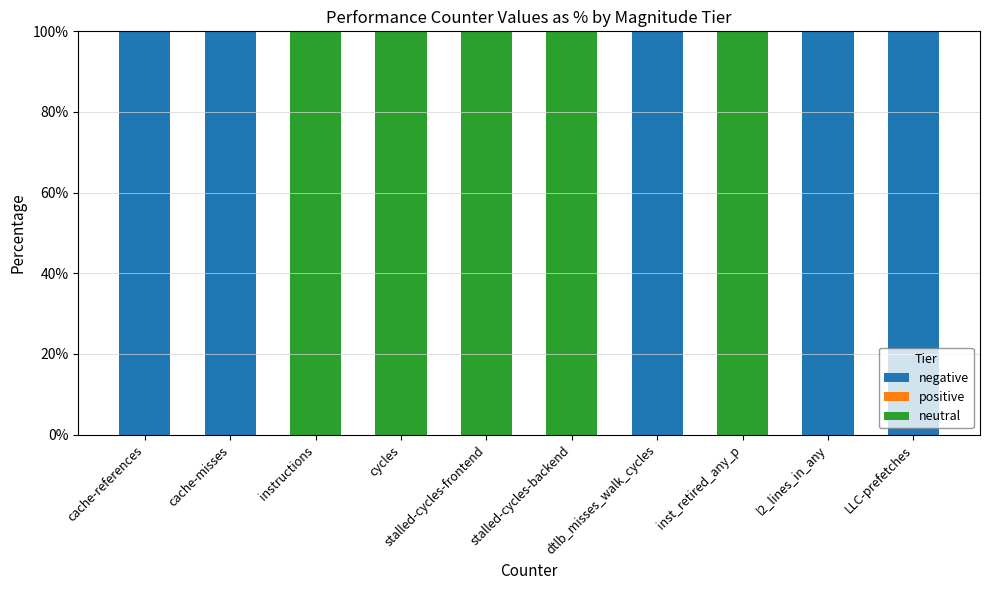

Are the bars grouped side by side (vs. stacked)?

No